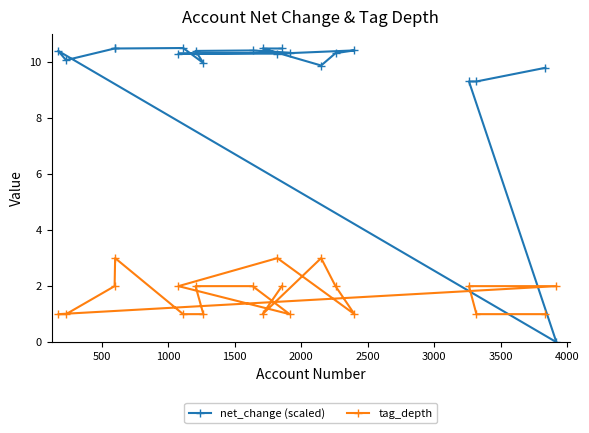

What is the value of the tag_depth point at the 16th from the left?

1.0